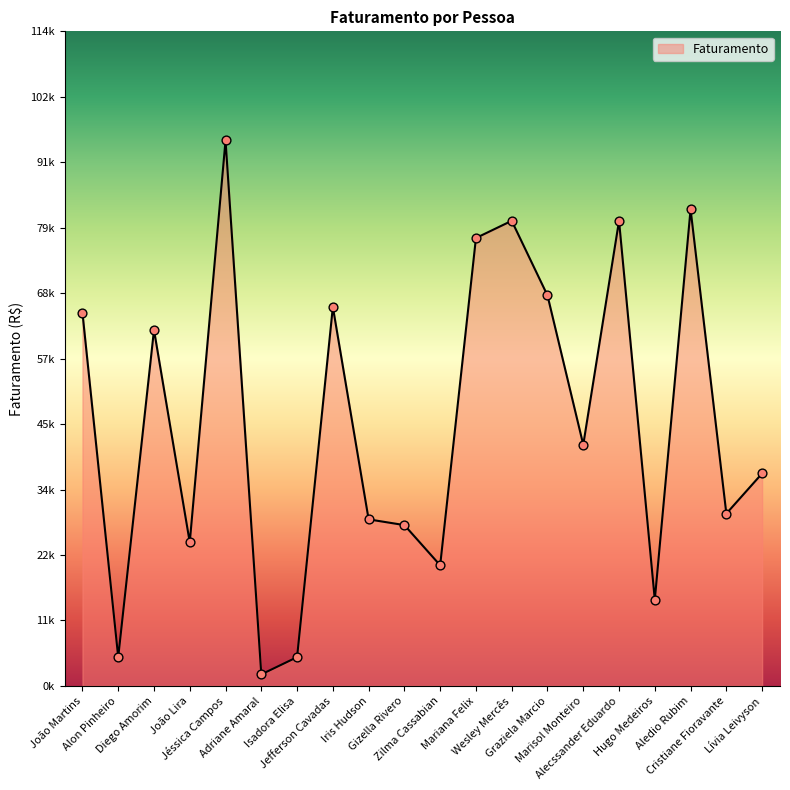

What is the change in value from Alecssander Eduardo to Aledio Rubim?

+2000